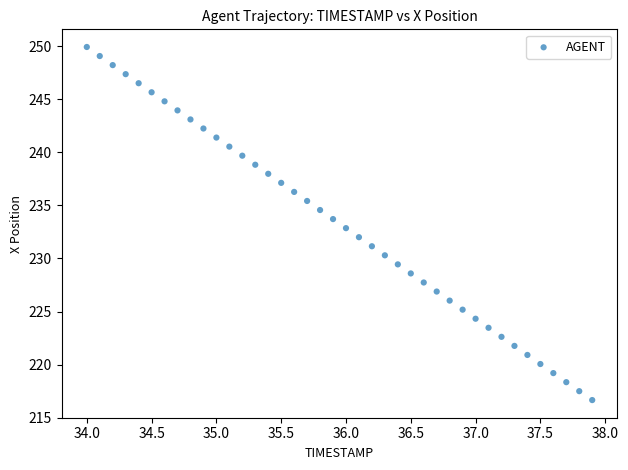

What is the range of Y values (max minus min)?

33.3